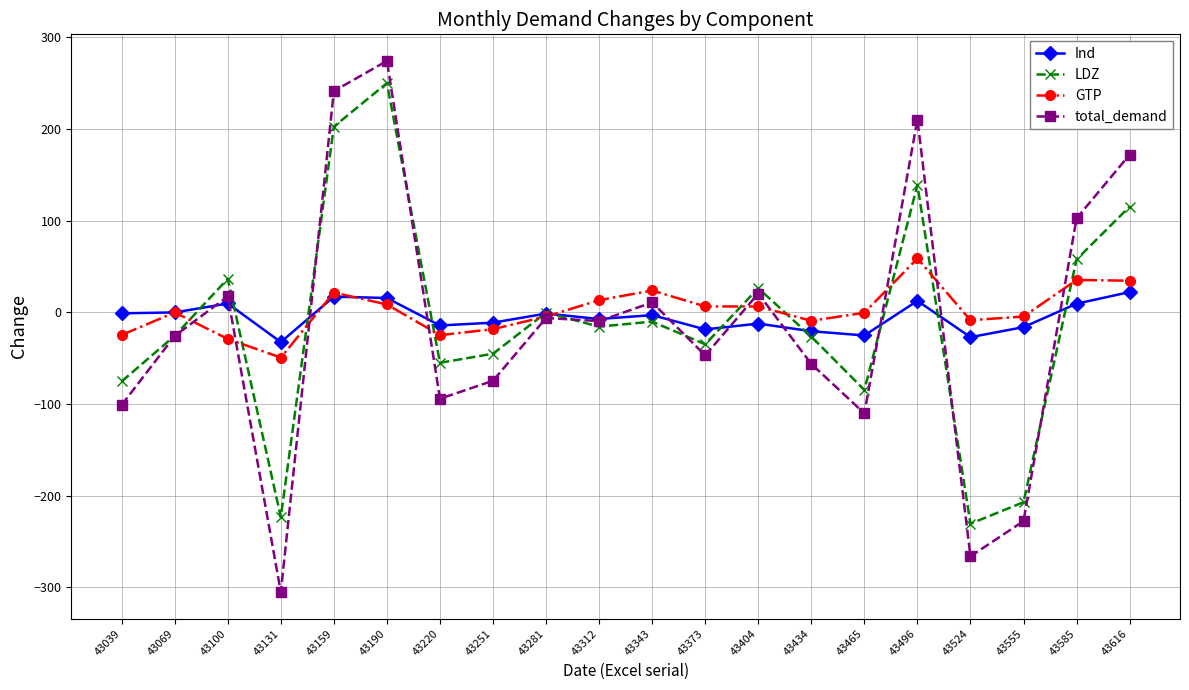

Which series has the largest range (max minus min)?

total_demand